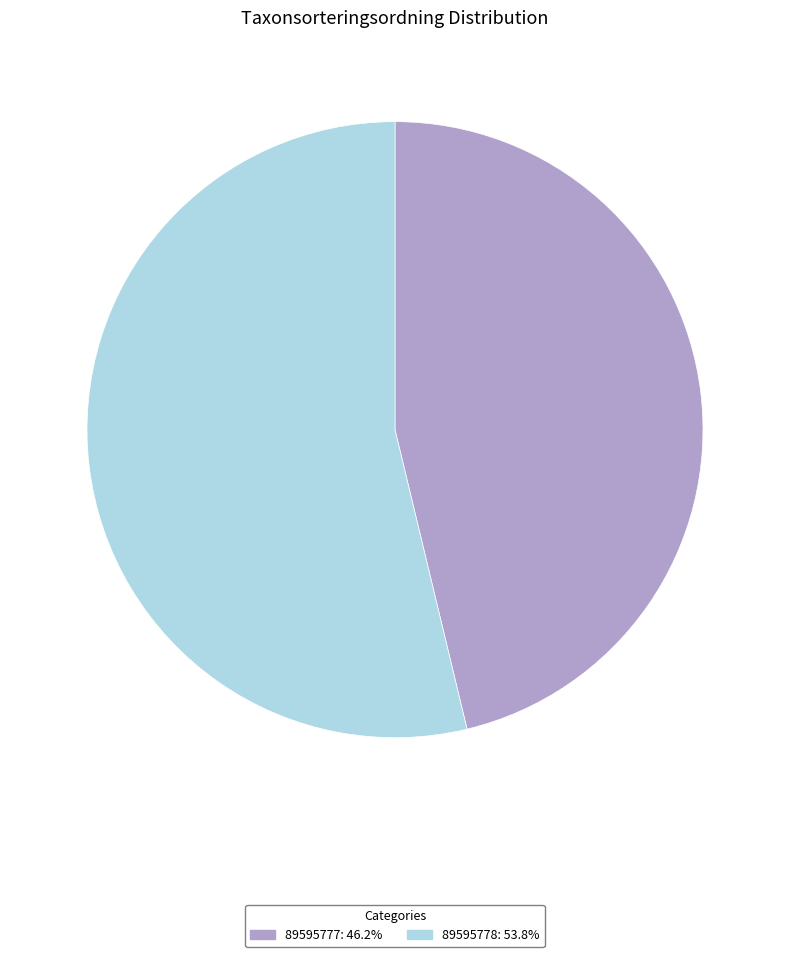

True or false: 89595778 accounts for 63% of the total.

False